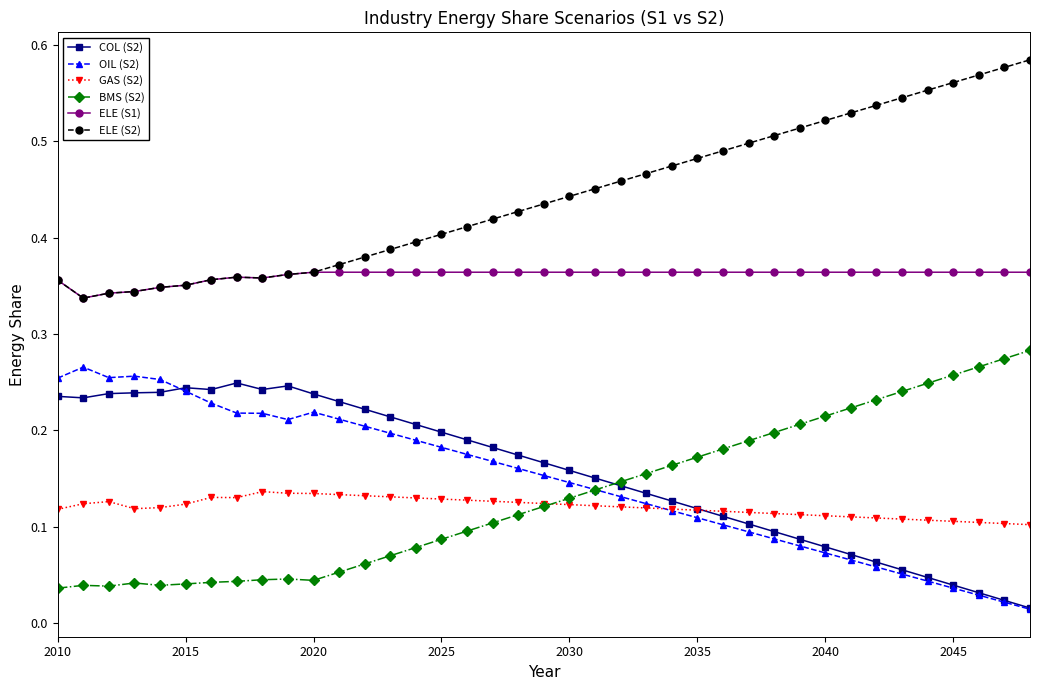

True or false: ELE (S1) and OIL (S2) cross at least once.

False